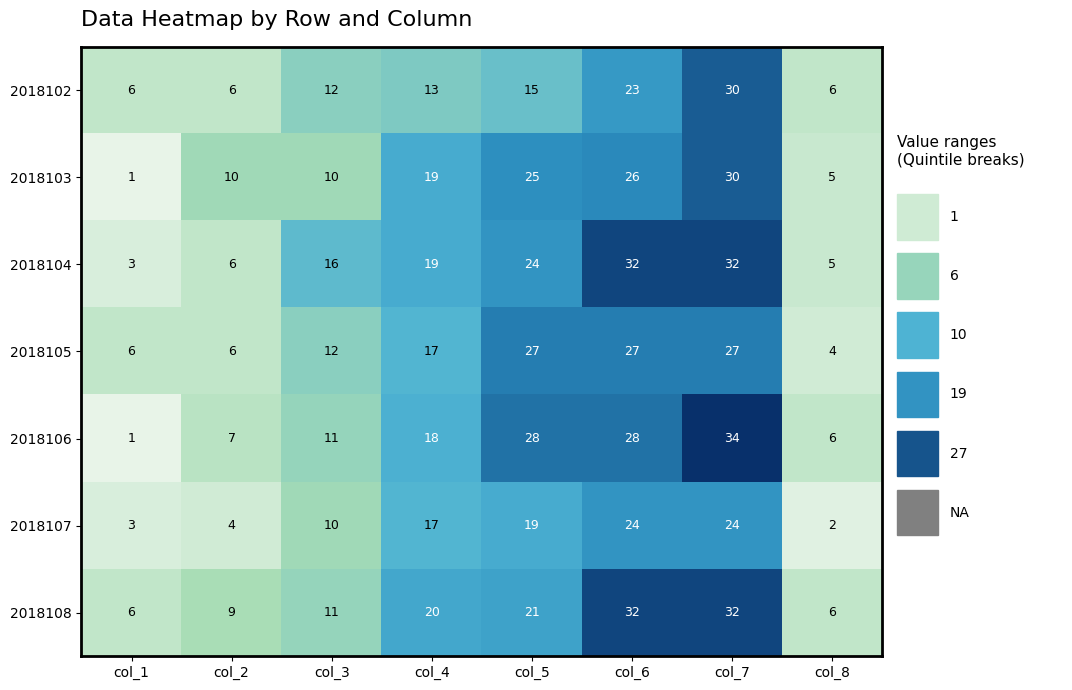

Which label corresponds to the smallest value in the chart?

col_1